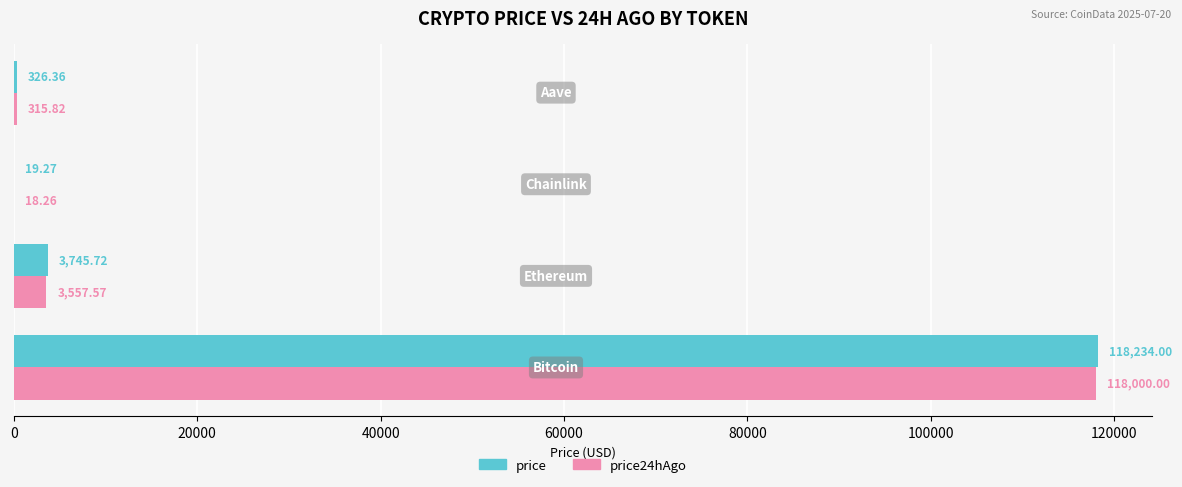

What is the sum of all price values?

122325.4